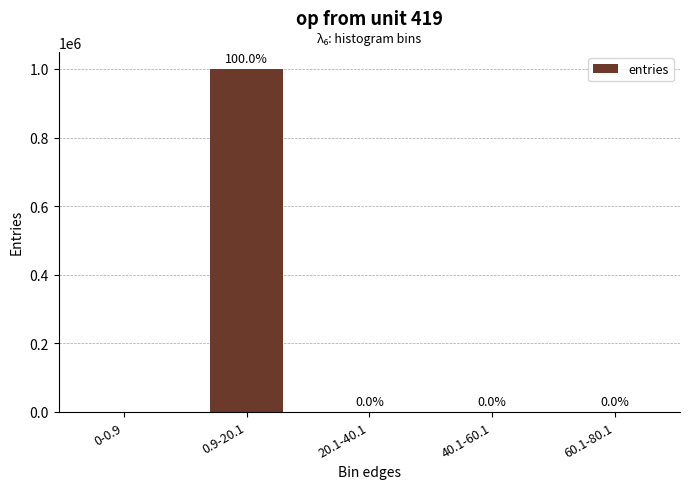

What is the sum of all values?

1000000